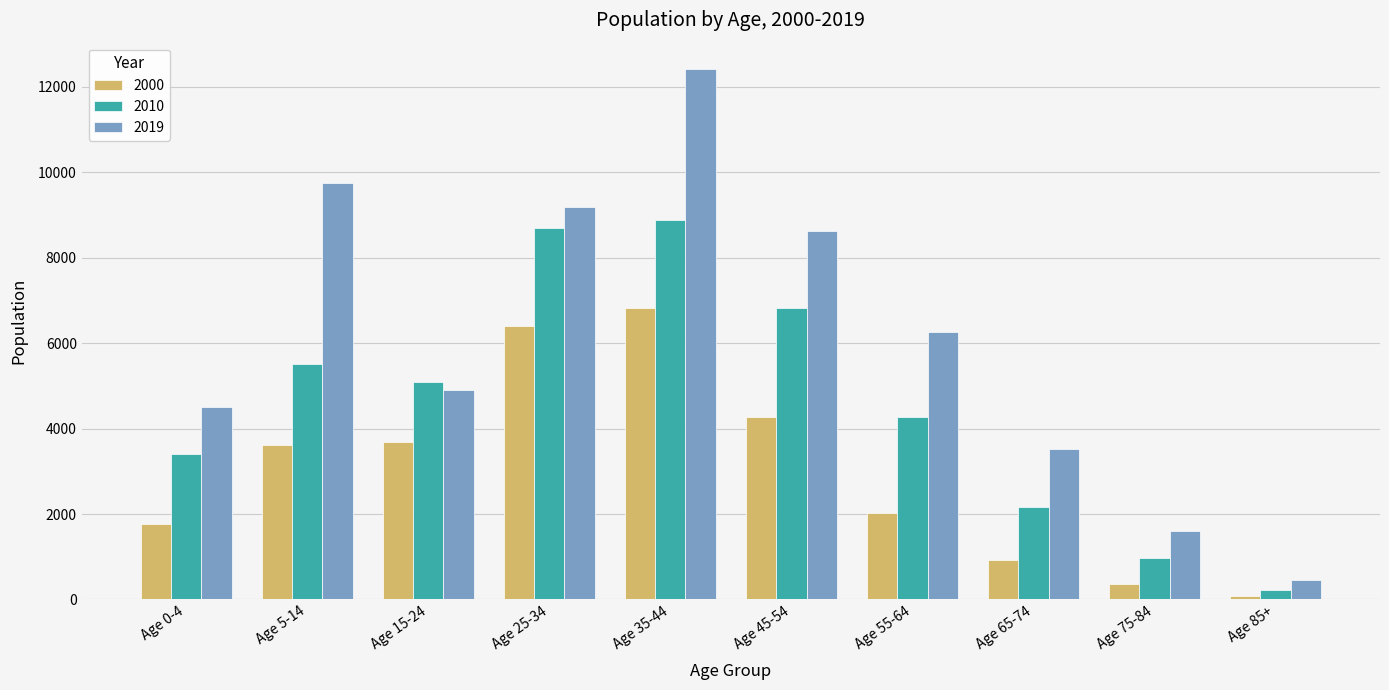

Which series has the largest total across all categories?

2019